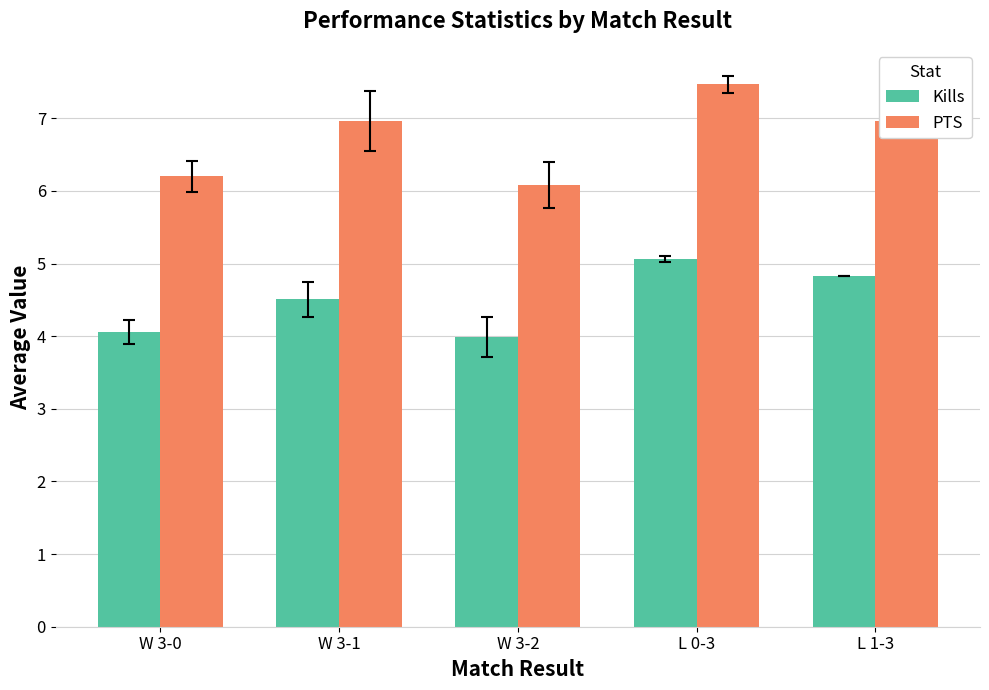

Is the value of Kills at W 3-2 greater than the value of PTS at W 3-1?

No